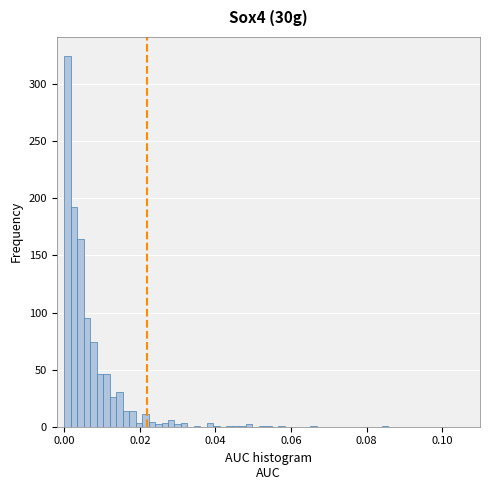

Around what value on the x-axis is the tallest bar? Give the approximate position of its centre, as read against the axis.

0.000